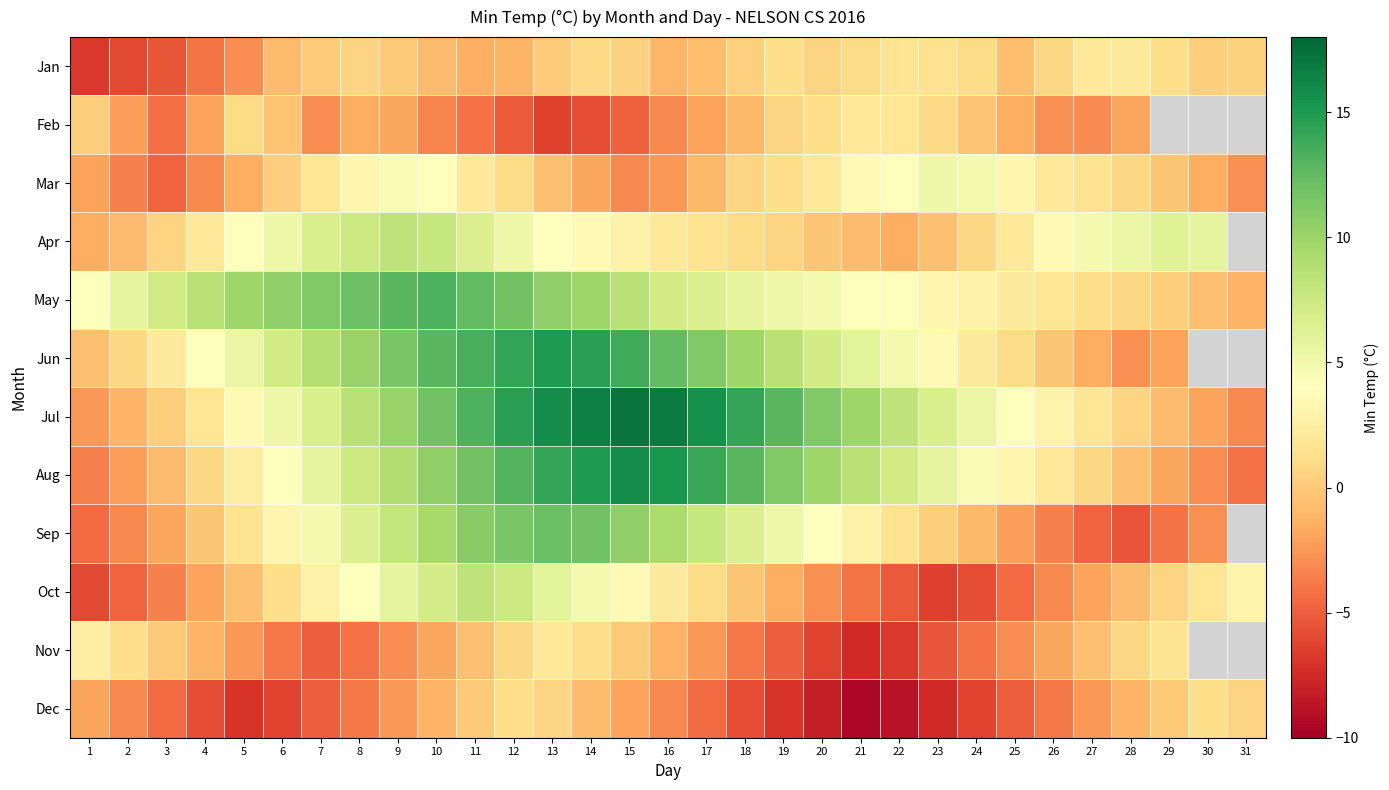

What is the minimum value shown in the chart?

-9.5